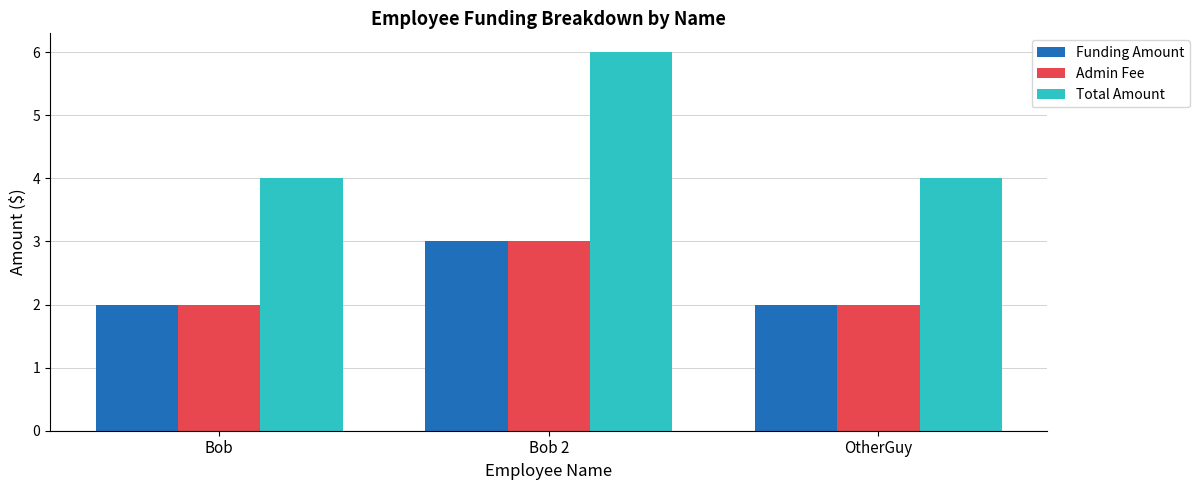

Read the Total Amount value at Bob 2.

6